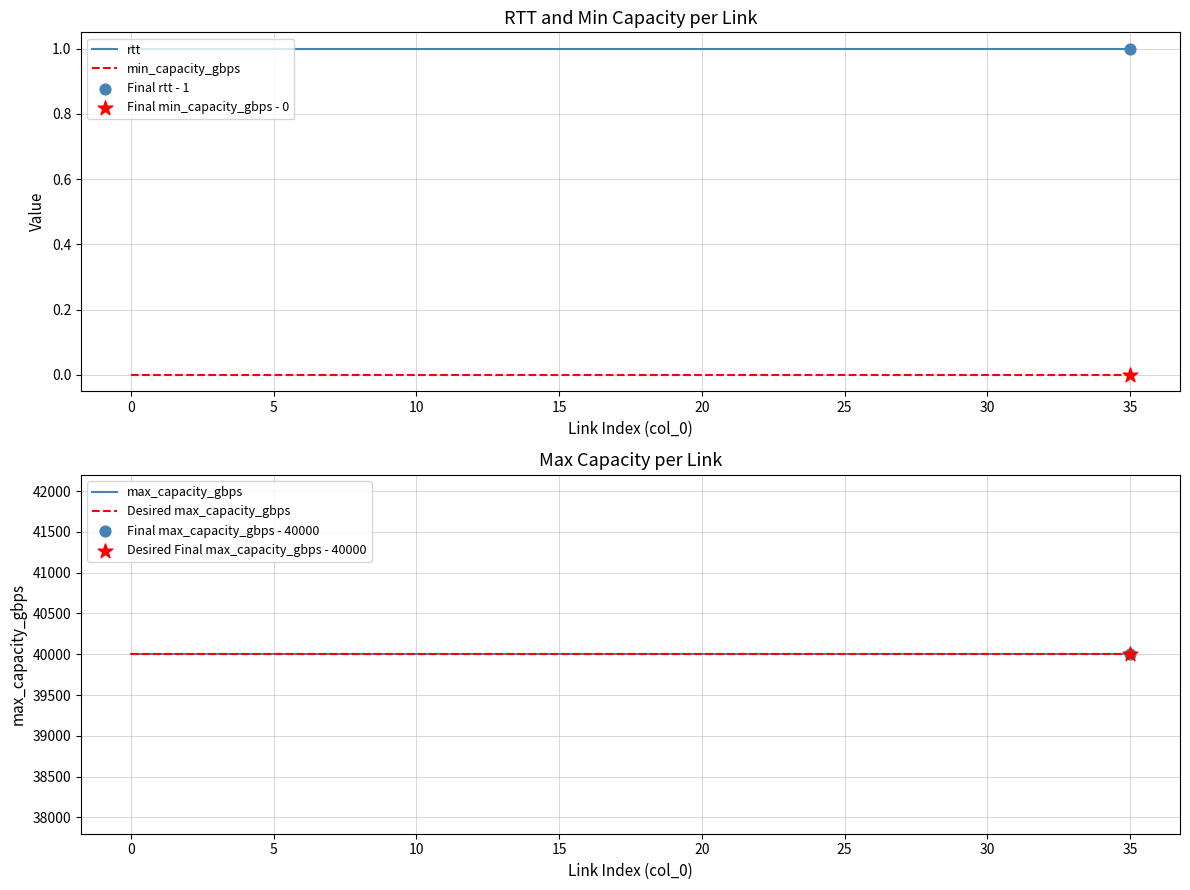

Which series contains the highest Y value?

max_capacity_gbps